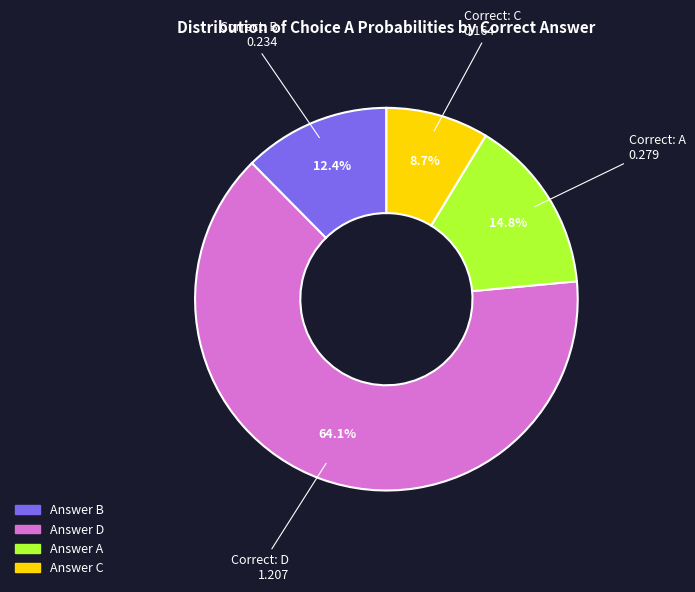

Does any single category account for the majority?

Yes